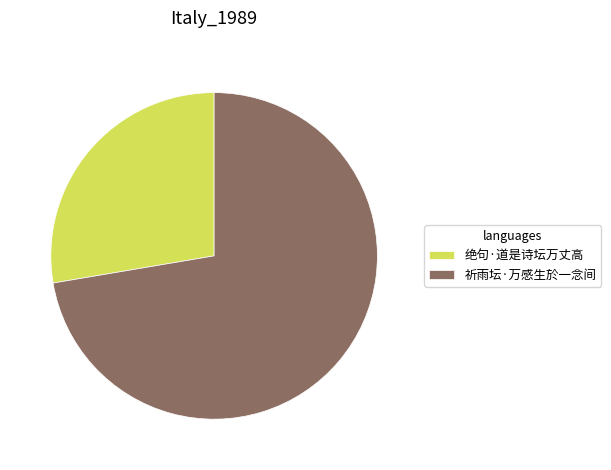

The 祈雨坛·万感生於一念间 slice represents 60% of the pie. True or false?

False